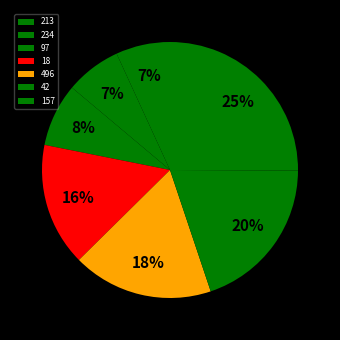

To the nearest percent, what percentage of the pie is 213?

7%